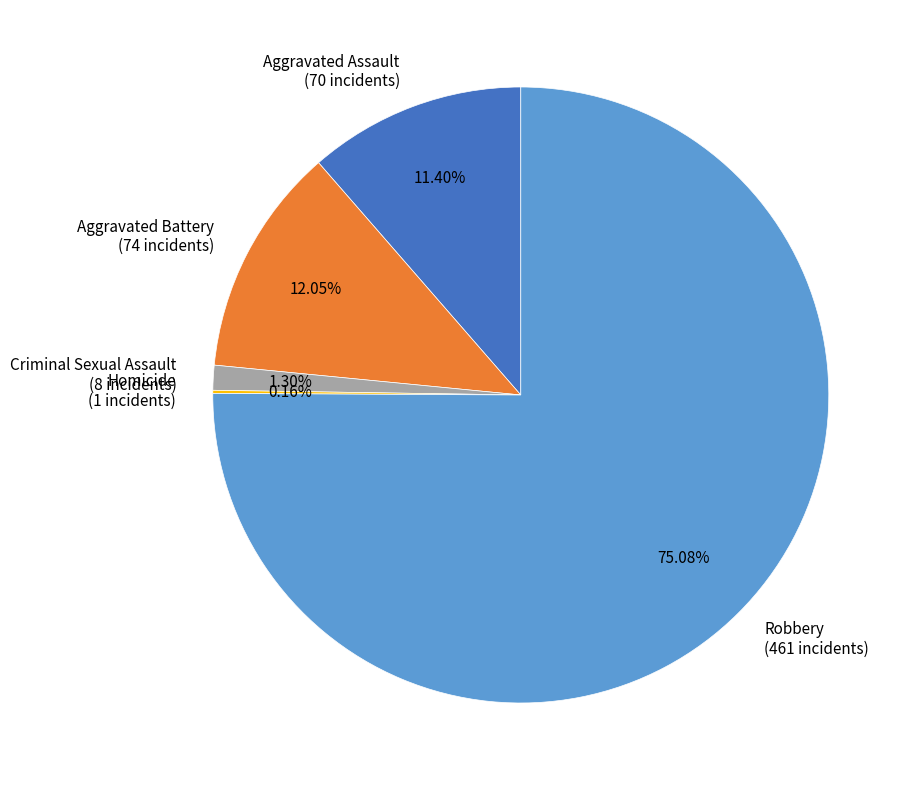

Is the sum of Robbery (461 incidents) and Aggravated Assault (70 incidents) greater than half?

Yes